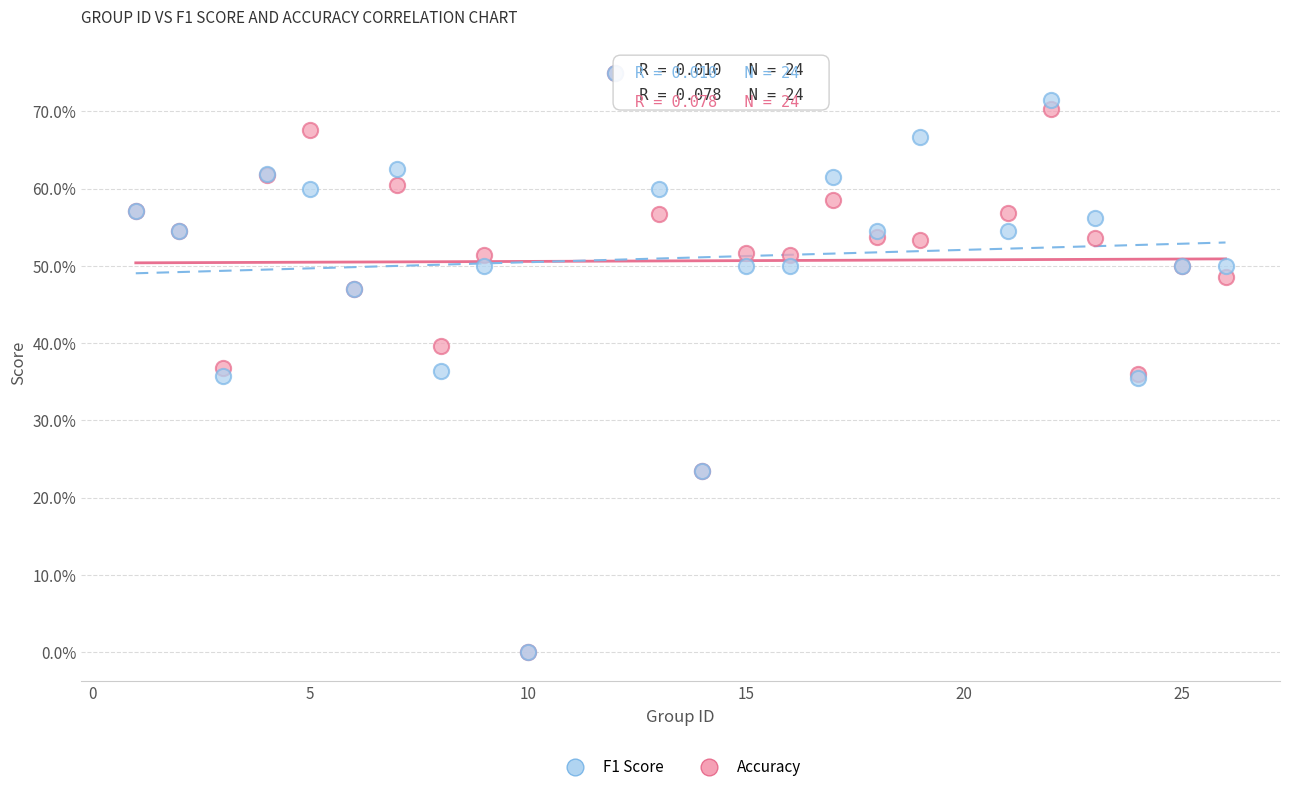

What are all the series names shown in the legend?

F1 Score, Accuracy